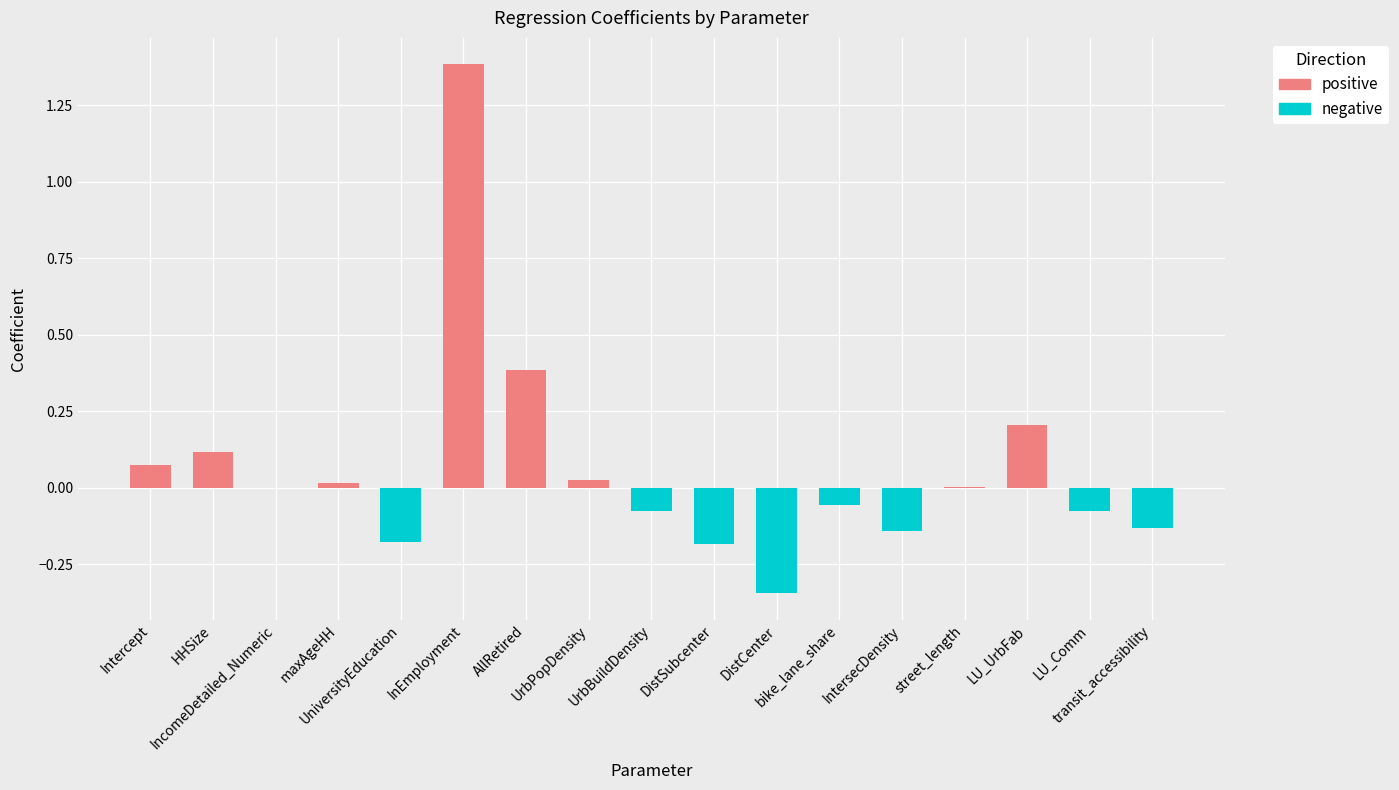

Which series has the largest range (max minus min)?

positive coefficient